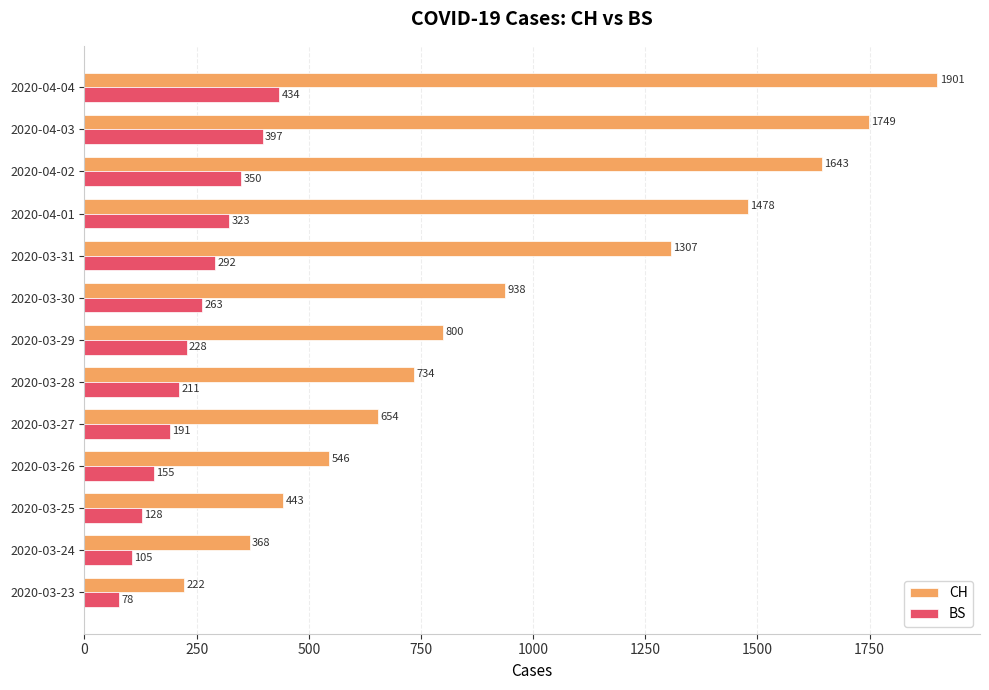

List the series in order of their overall mean, lowest first.

BS, CH